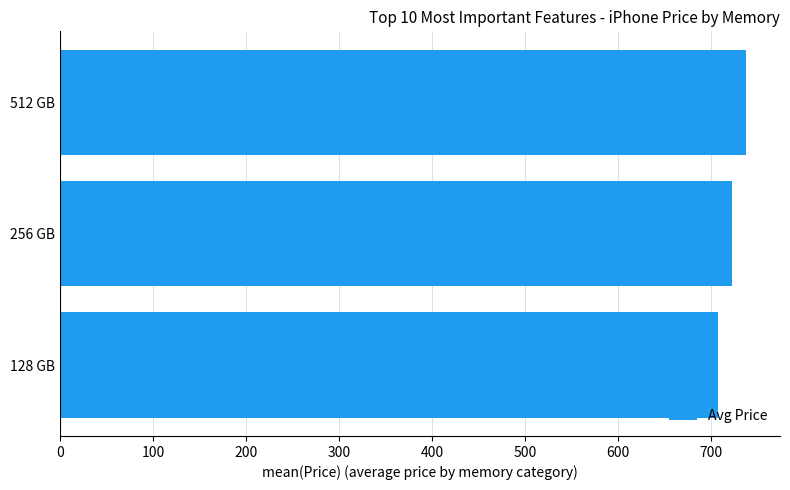

Where is the data nearest to the value 722?

256 GB